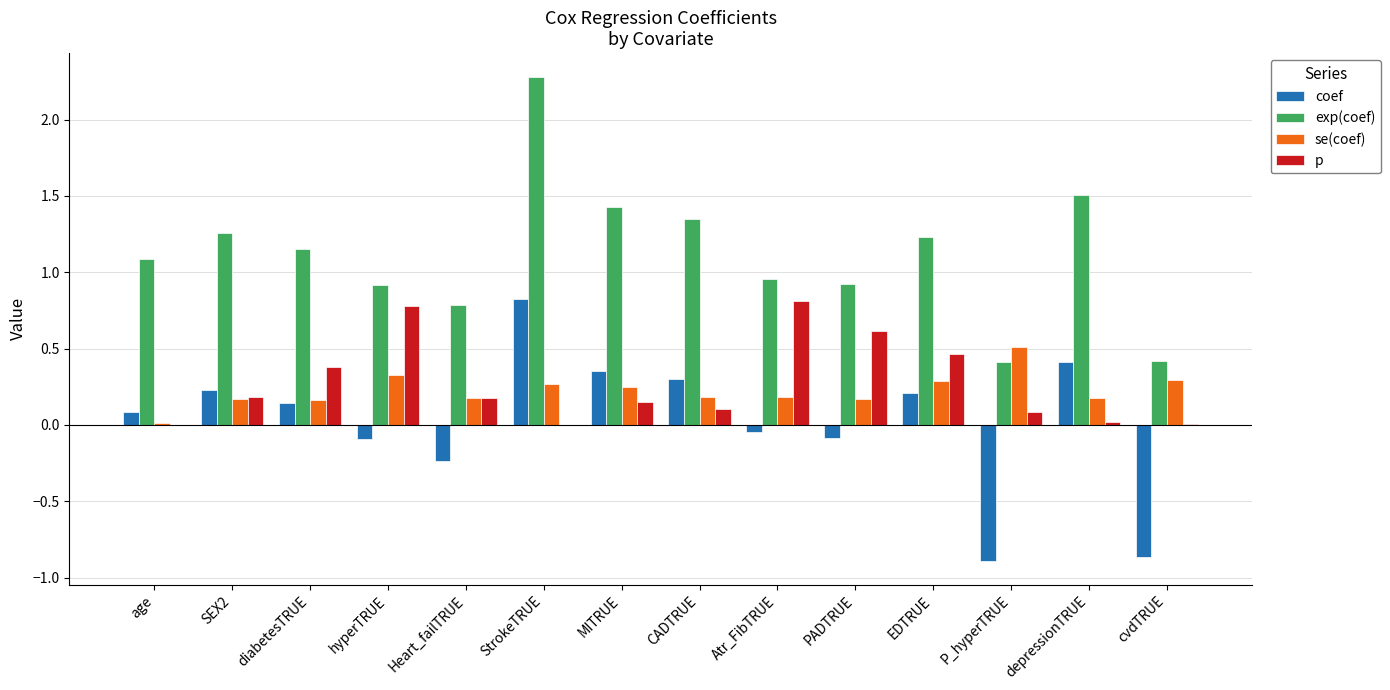

What is the total value across all series at depressionTRUE?

2.1